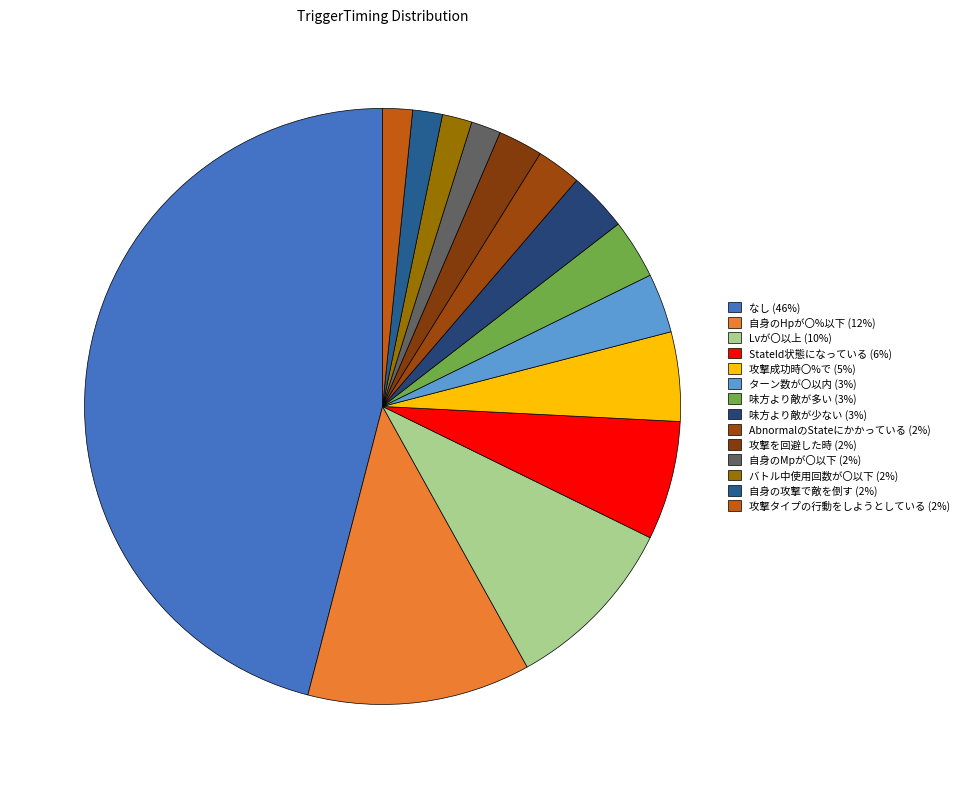

Count the number of slices in the pie.

14